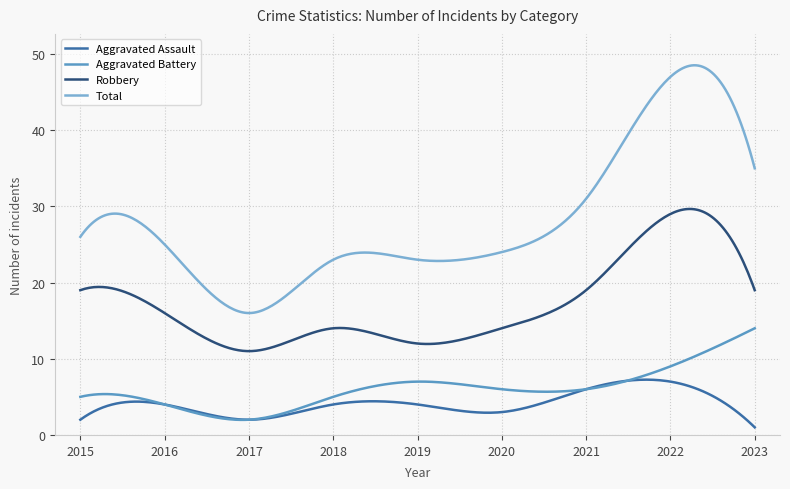

What is the maximum value for Robbery?

29.7